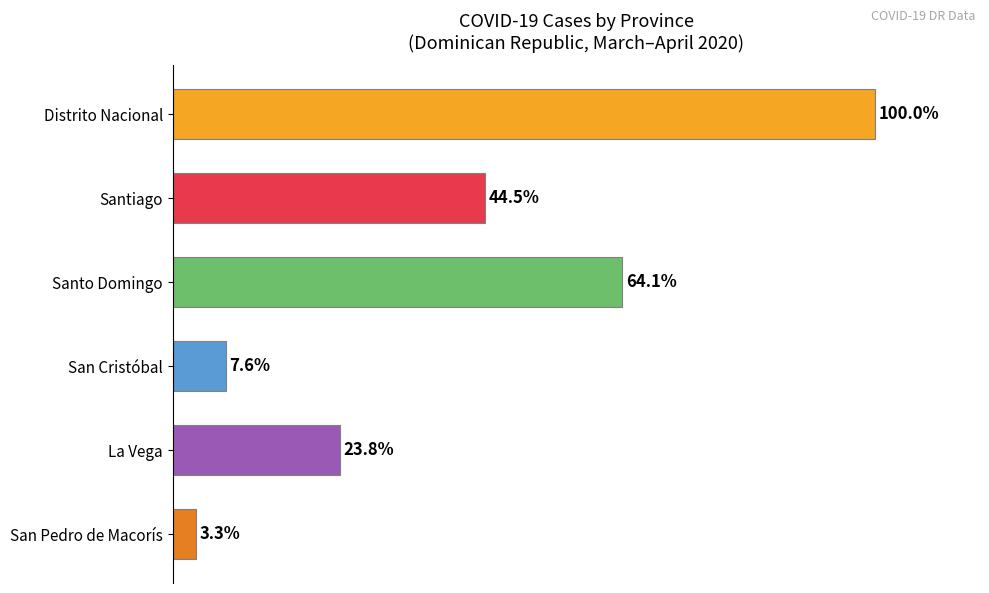

Rank the categories by value from lowest to highest.

San Pedro de Macorís, San Cristóbal, La Vega, Santiago, Santo Domingo, Distrito Nacional